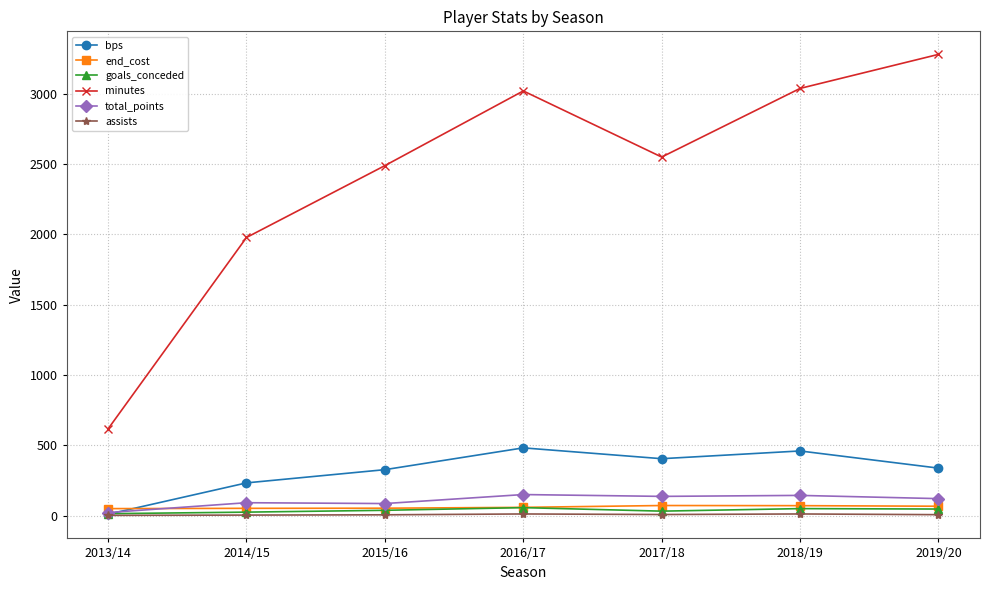

Which series has the widest spread of values?

minutes